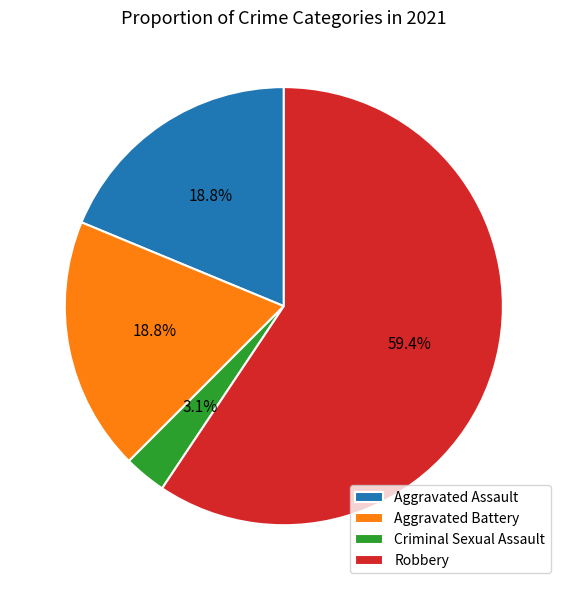

Which slice is the largest?

Robbery